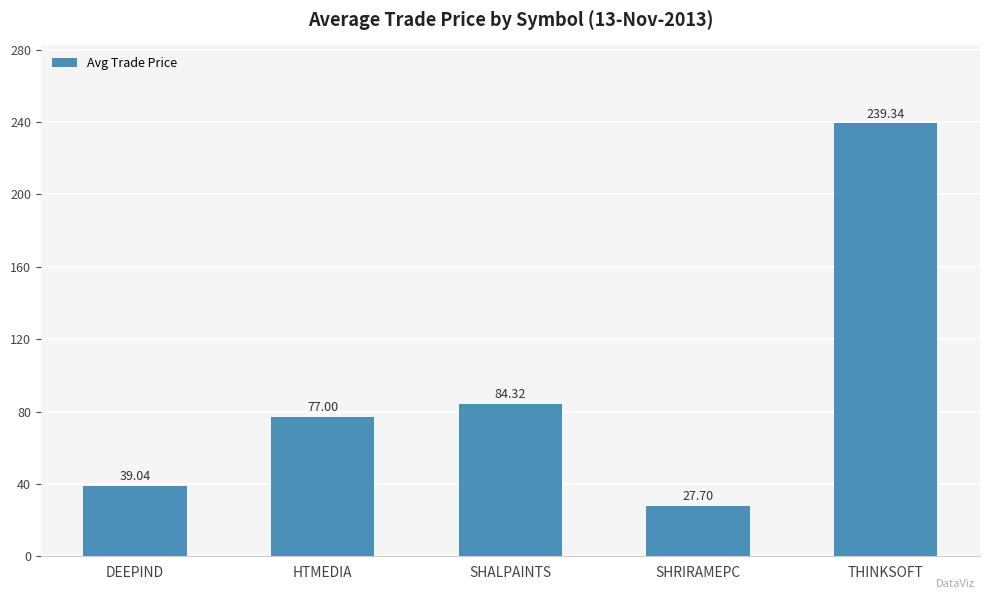

Is it true that the value at SHRIRAMEPC is 19.1?

False